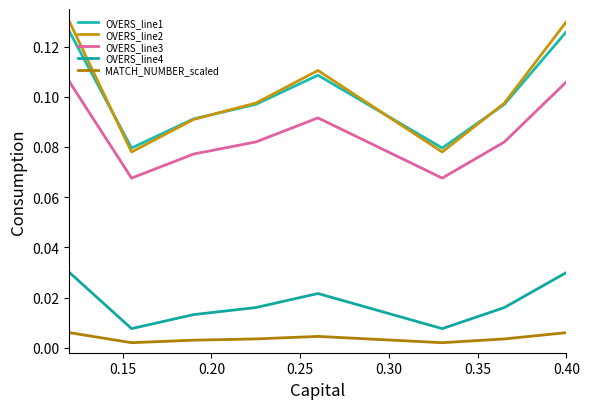

How many lines are shown in the chart?

5